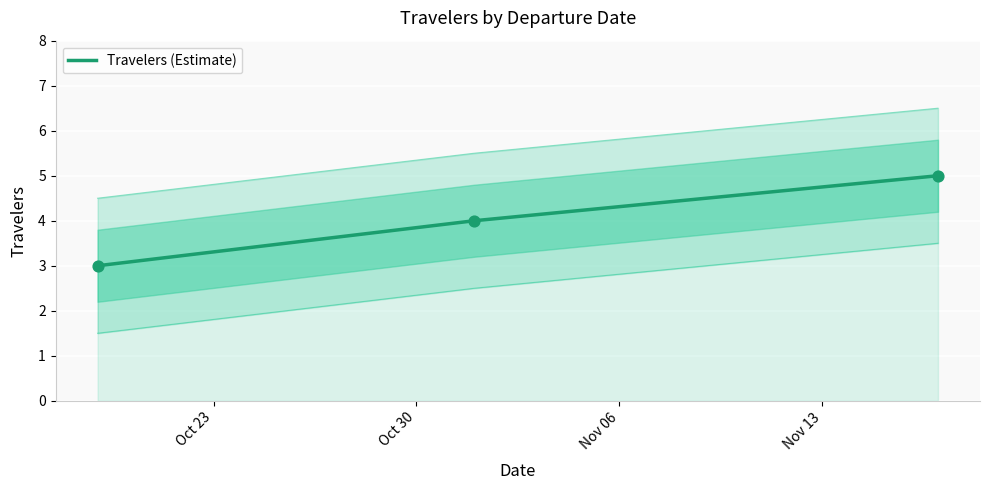

What is the minimum value for Travelers (Estimate)?

3